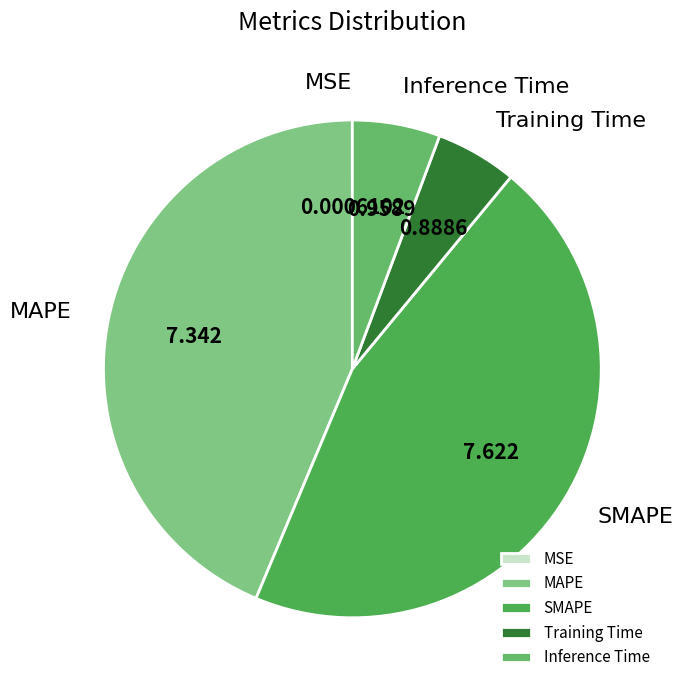

Do SMAPE and Inference Time together represent more than half of the pie?

Yes